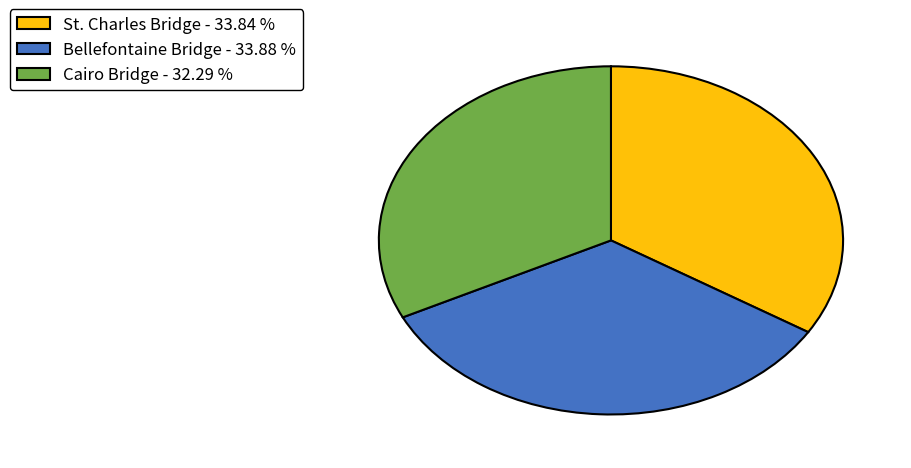

Approximately how many times larger is the value at Cairo Bridge compared to St. Charles Bridge?

1.0